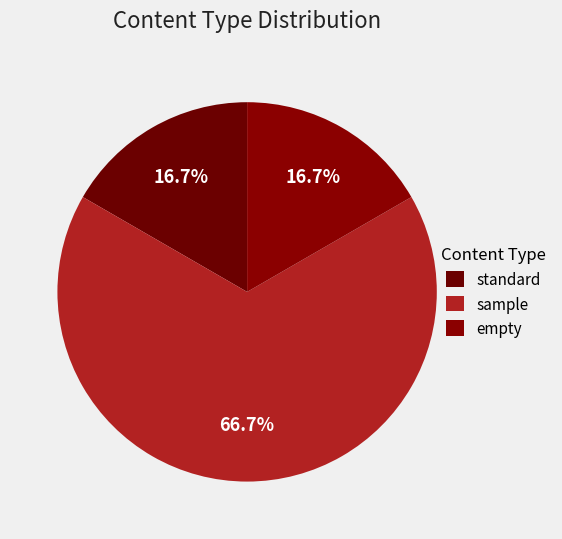

Is the sum of empty and standard greater than half?

No